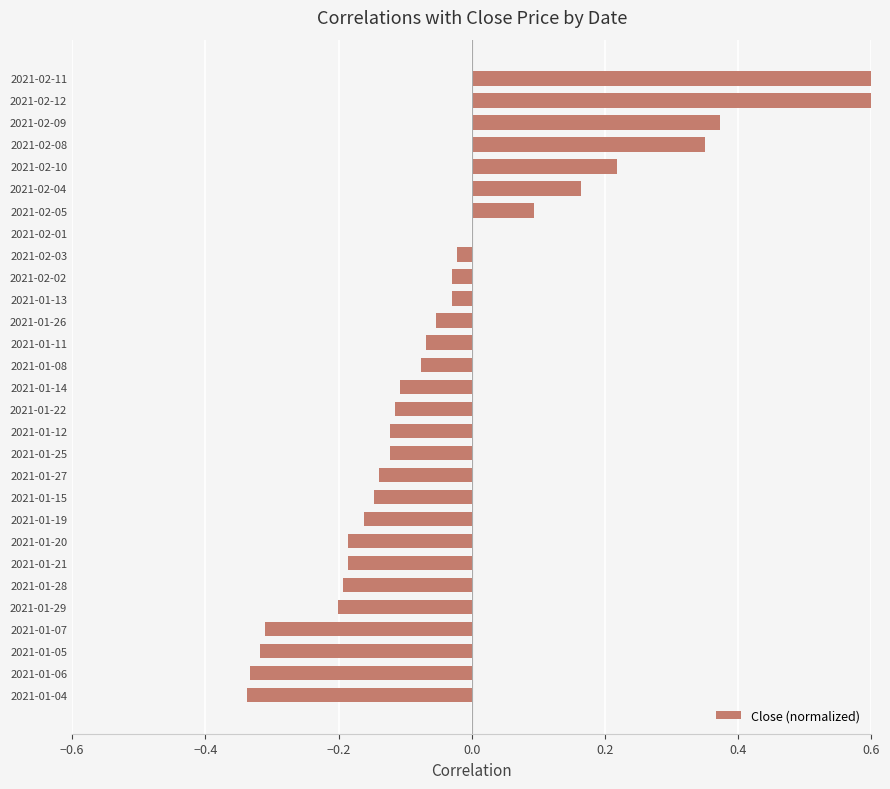

What is the minimum value shown in the chart?

-0.3